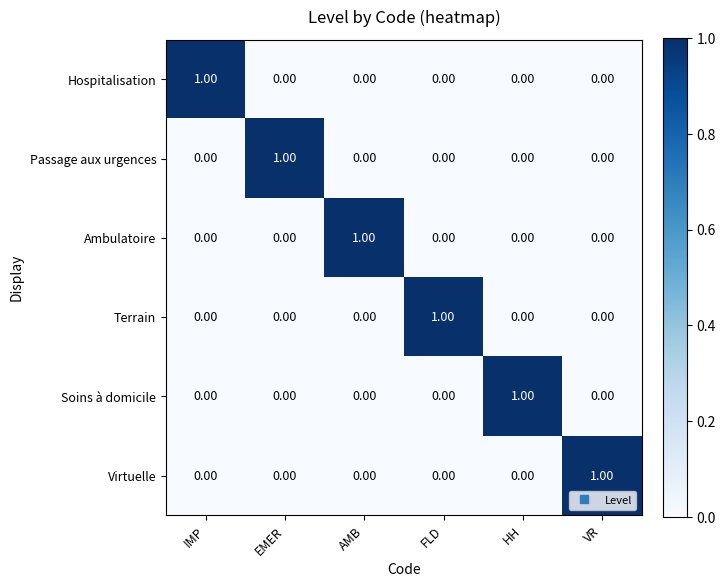

At how many categories does at least one series exceed 0?

6